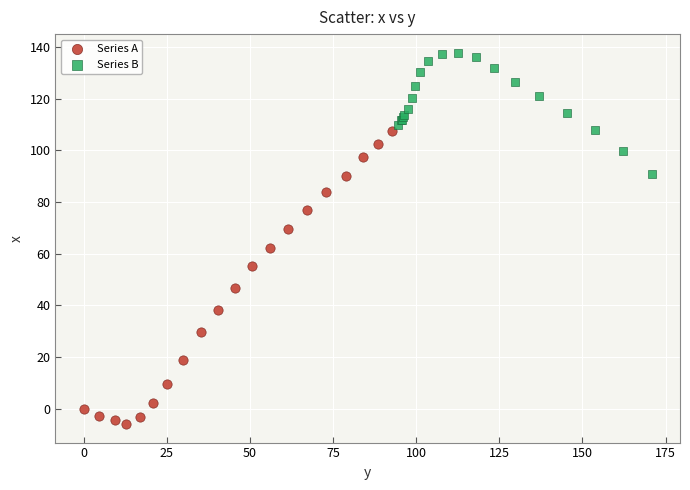

Which series reaches the minimum Y coordinate?

Series A